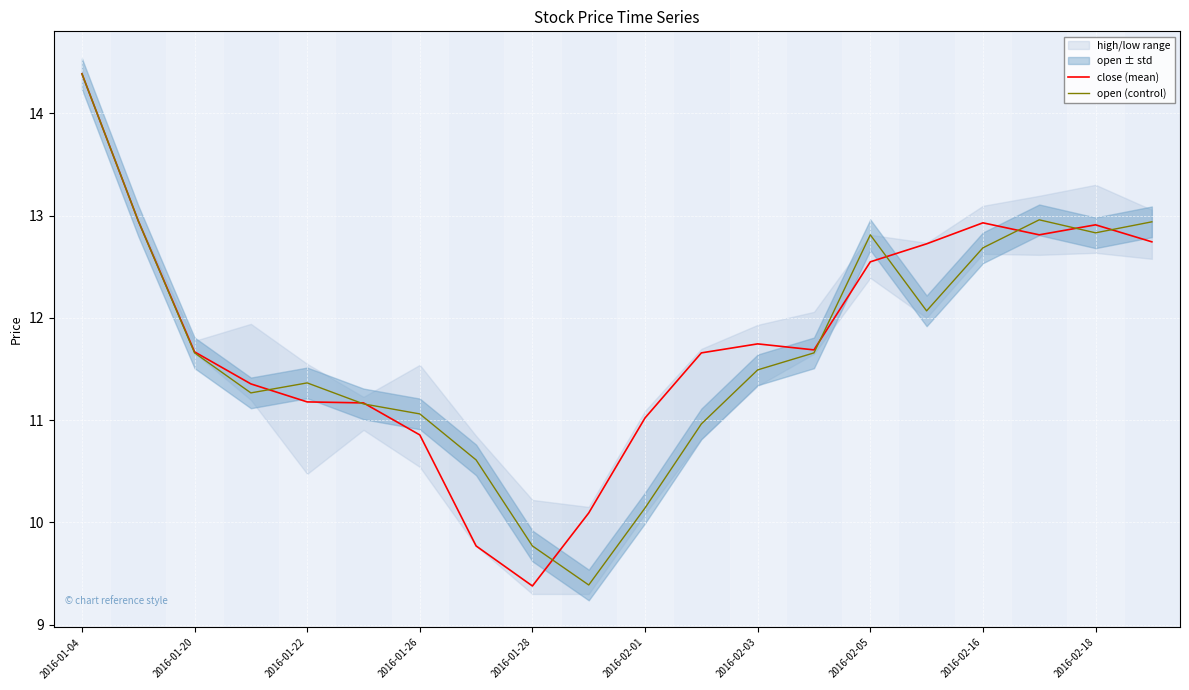

What is the sum of all close (mean) values?

235.6